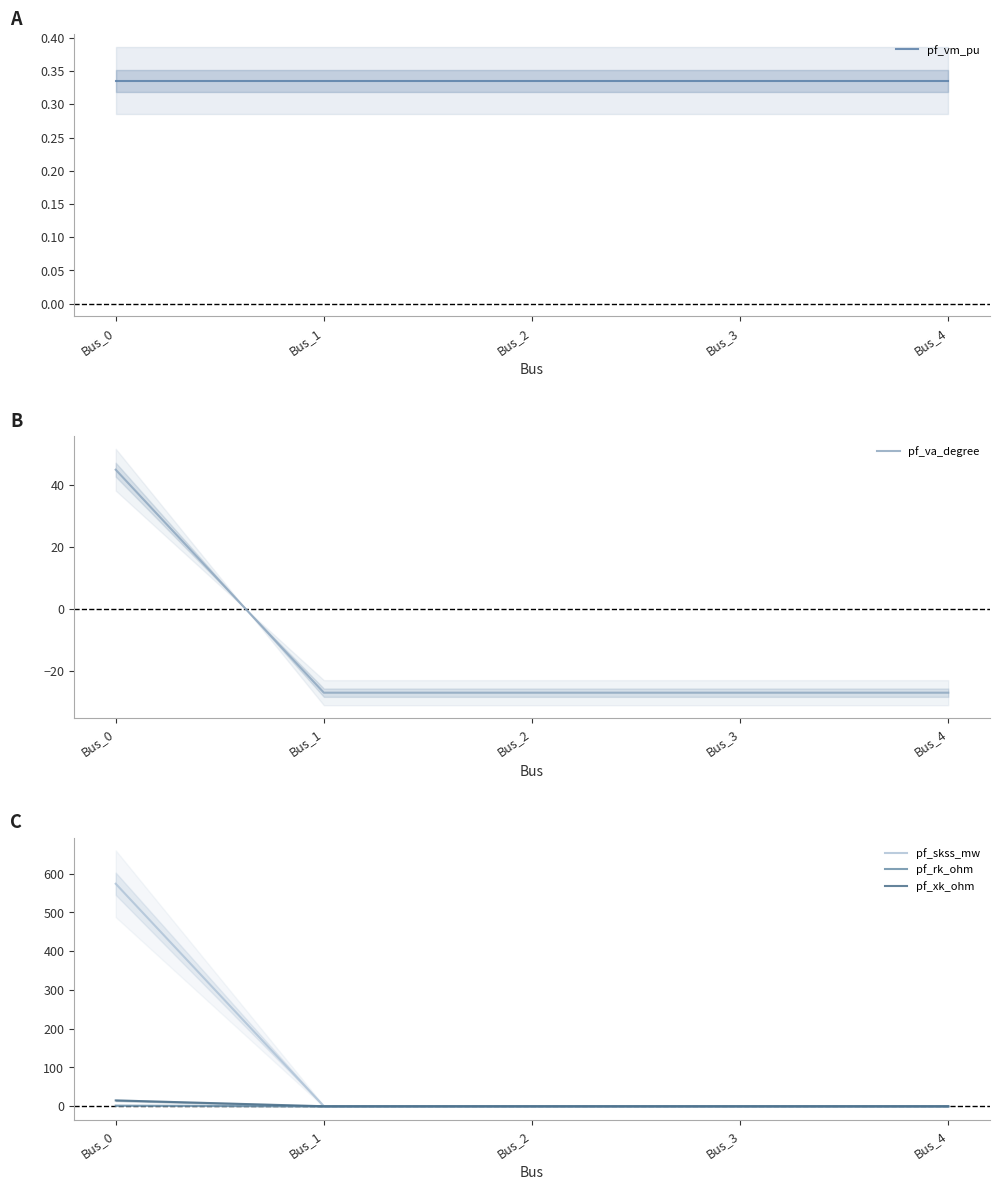

At which label does pf_va_degree reach its minimum?

Bus_1